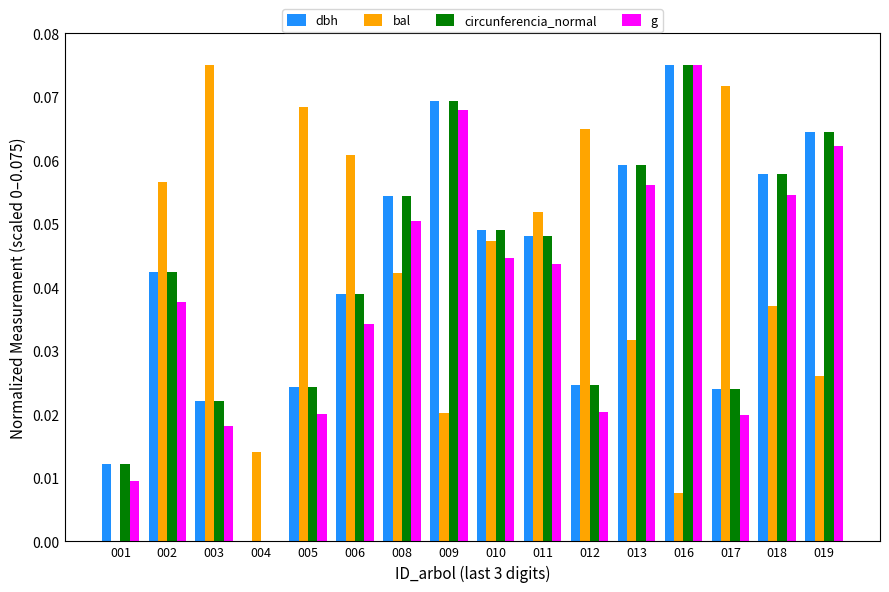

Is it true that dbh equals 0.0 at 010?

True